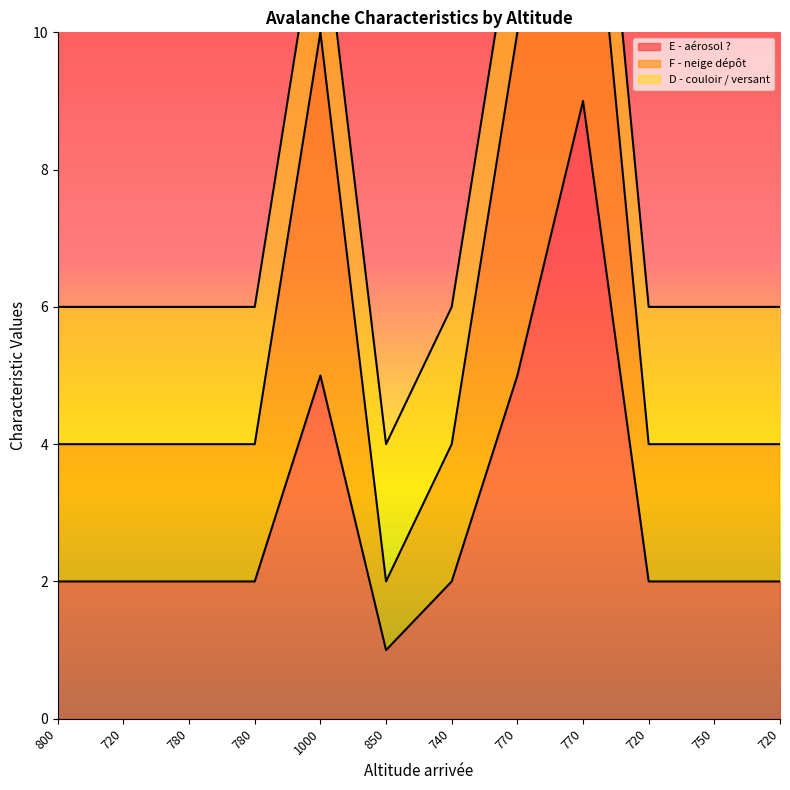

What is the minimum value for D - couloir / versant?

2